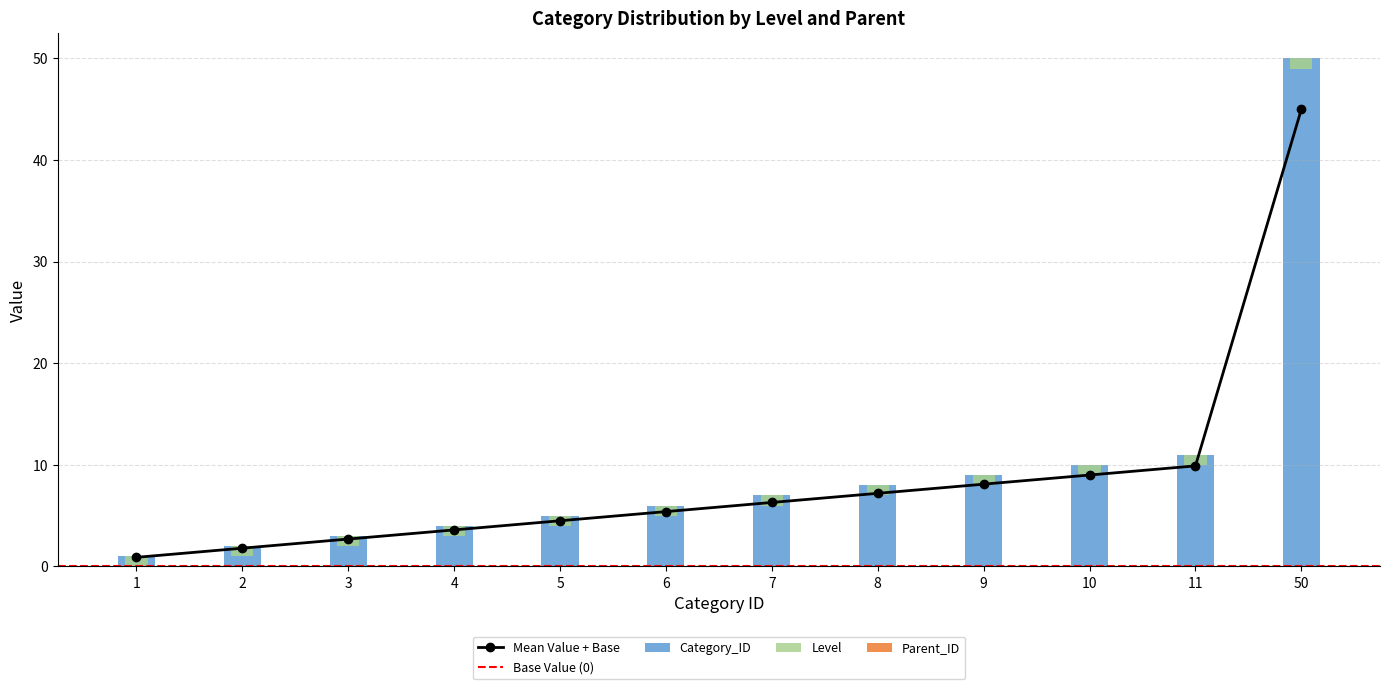

What is the highest value of the Category_ID series?

50